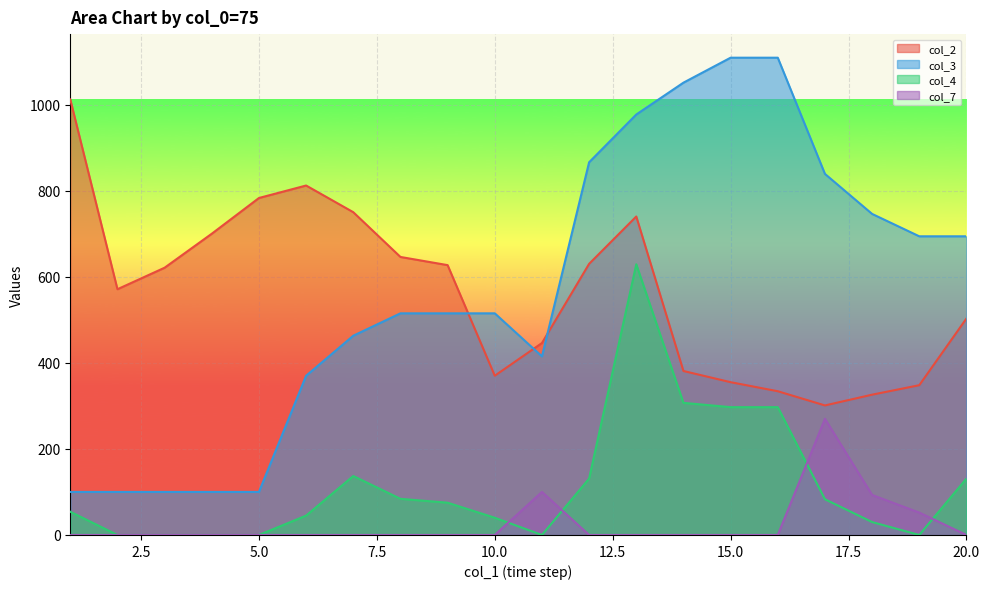

Read the col_2 value at 10.0.

370